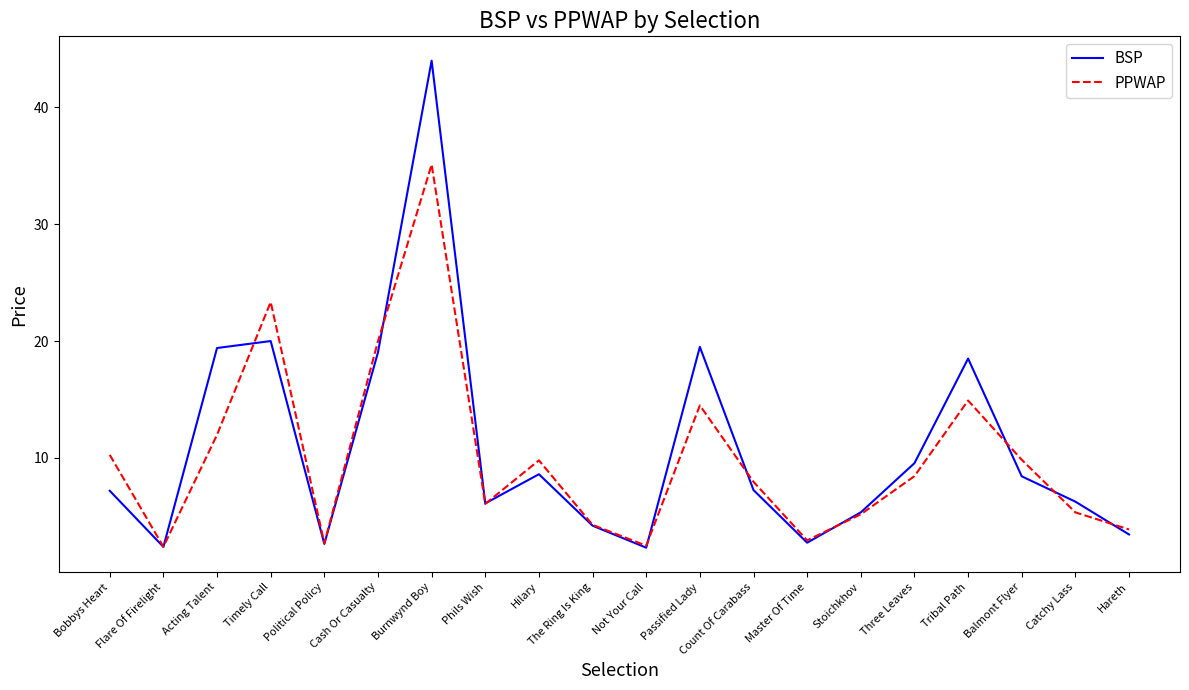

At which label is BSP closest to 23?

Timely Call